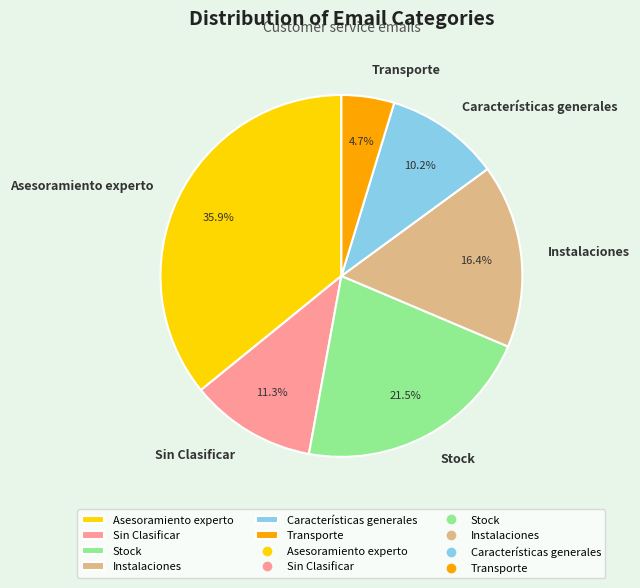

What is the ratio of the value at Sin Clasificar to the value at Características generales?

1.1